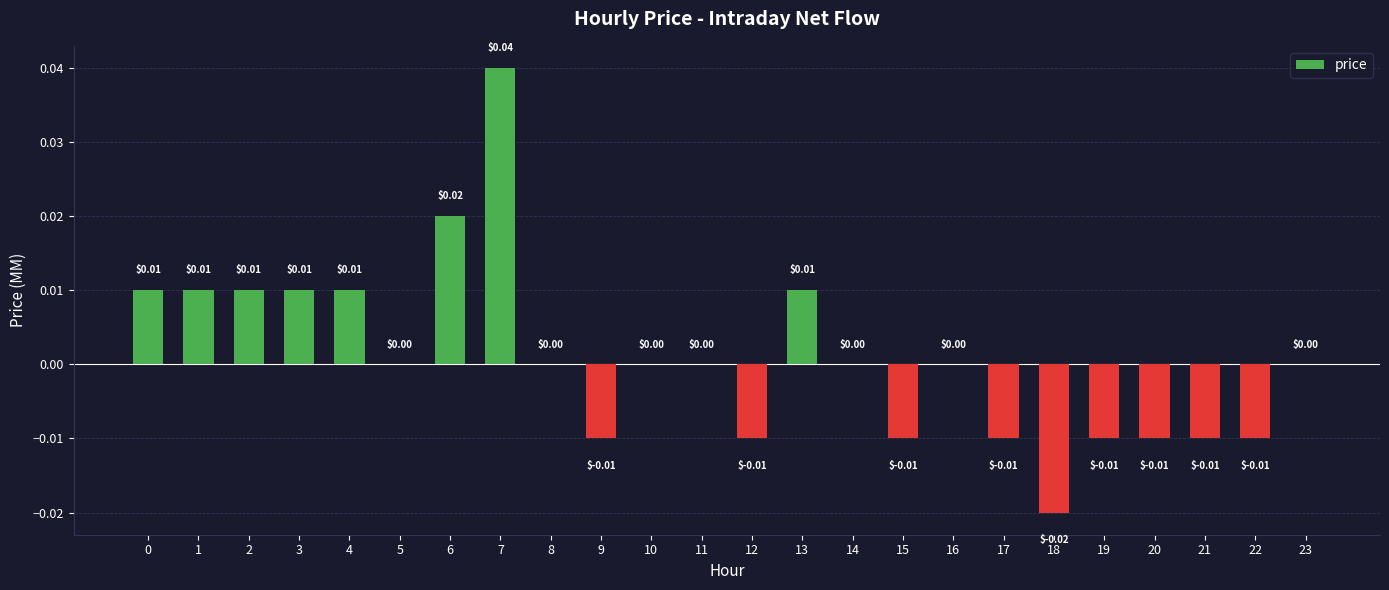

Which has a higher value, 8 or 22?

8